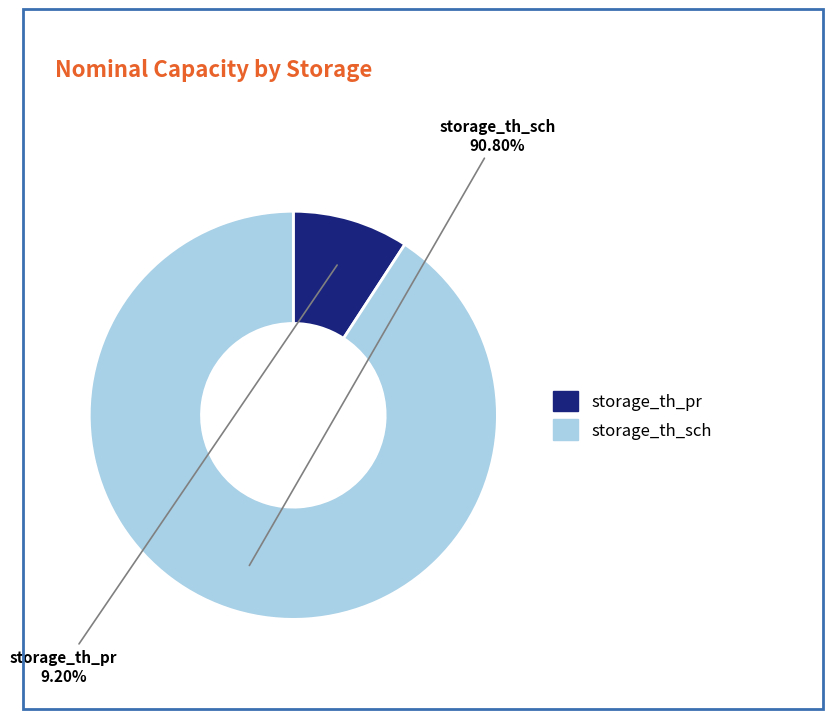

Is it true that storage_th_sch is 91% of the pie?

True